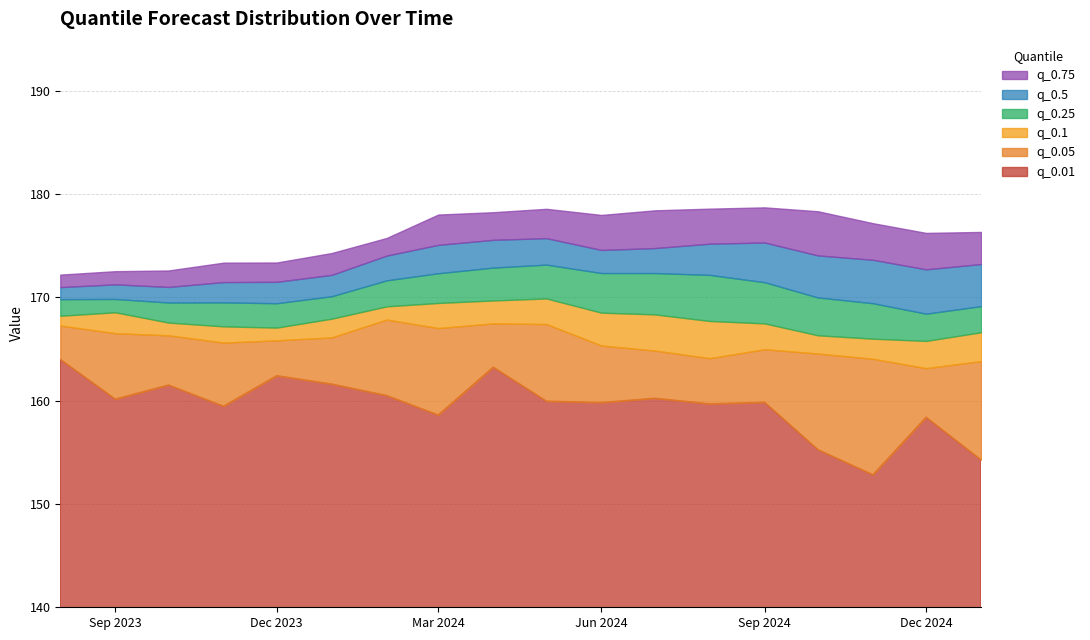

Rank the series at 2024-06-01 from highest to lowest value.

q_0.75, q_0.5, q_0.25, q_0.1, q_0.05, q_0.01